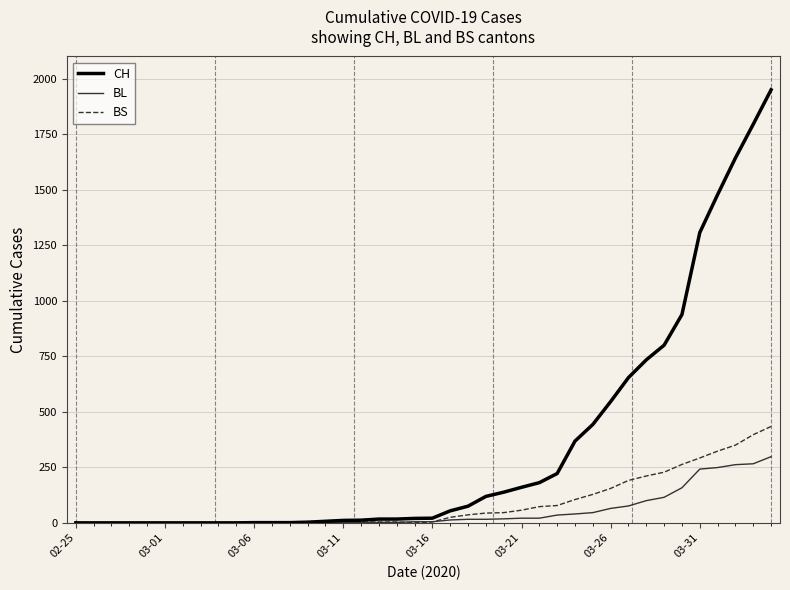

What is the highest value of the BS series?

434